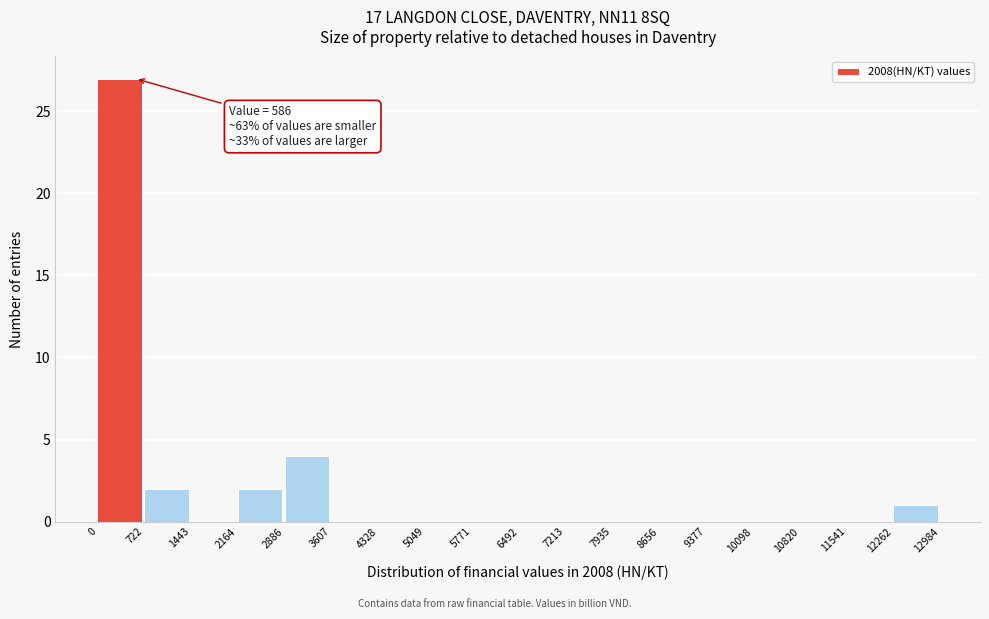

Which range on the x-axis has the tallest bar?

0 to 722